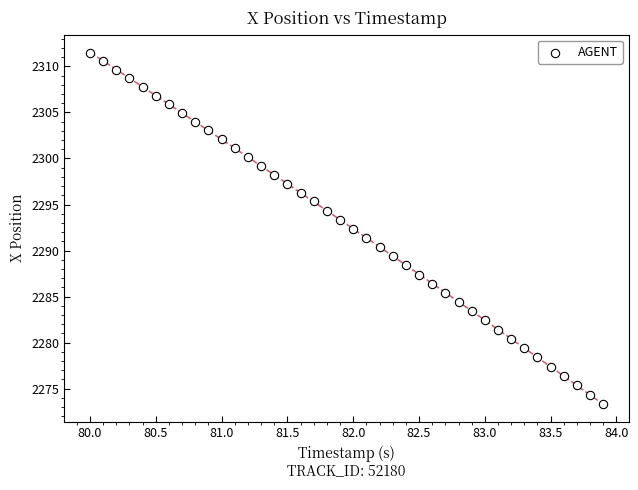

What is the range of X values (max minus min)?

3.9